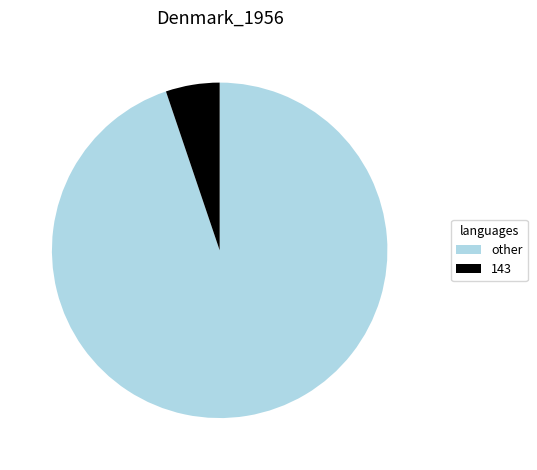

What is the ratio of the value at other to the value at 143?

18.3